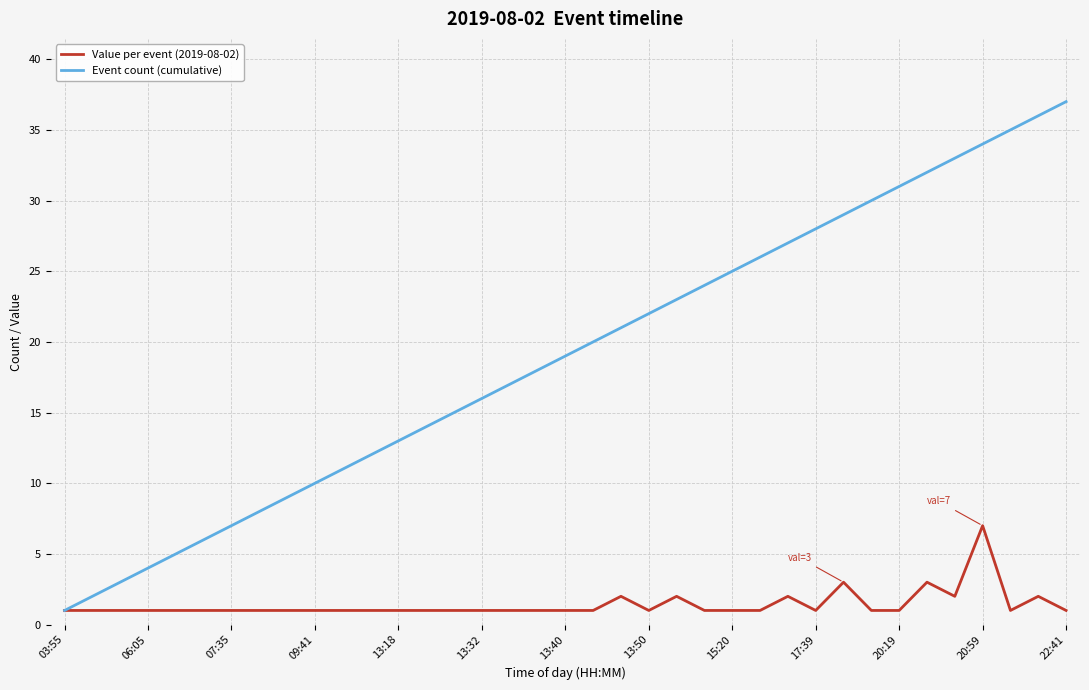

Which series has the largest total across all categories?

Event count (cumulative)